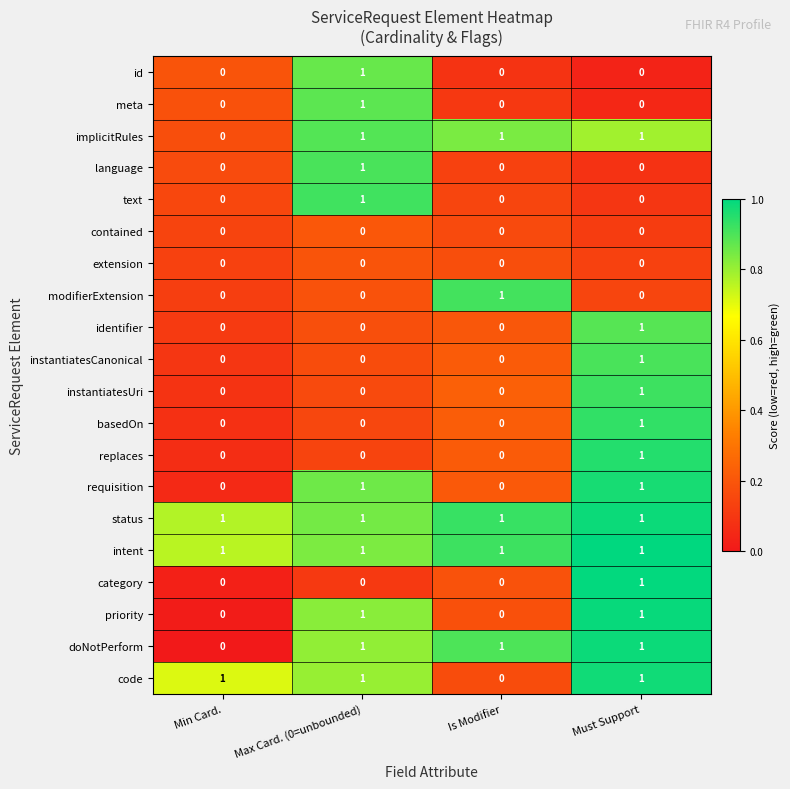

At how many categories does at least one series exceed 0?

4